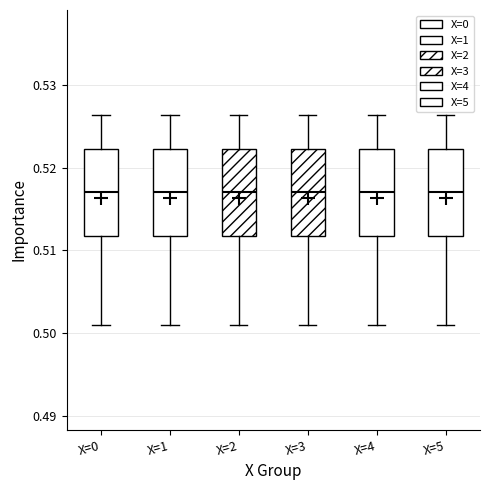

Where does the lower whisker of the box for X=4 end on the y-axis? The values are not printed on the chart, so give them approximately, as read against the axis.

0.501